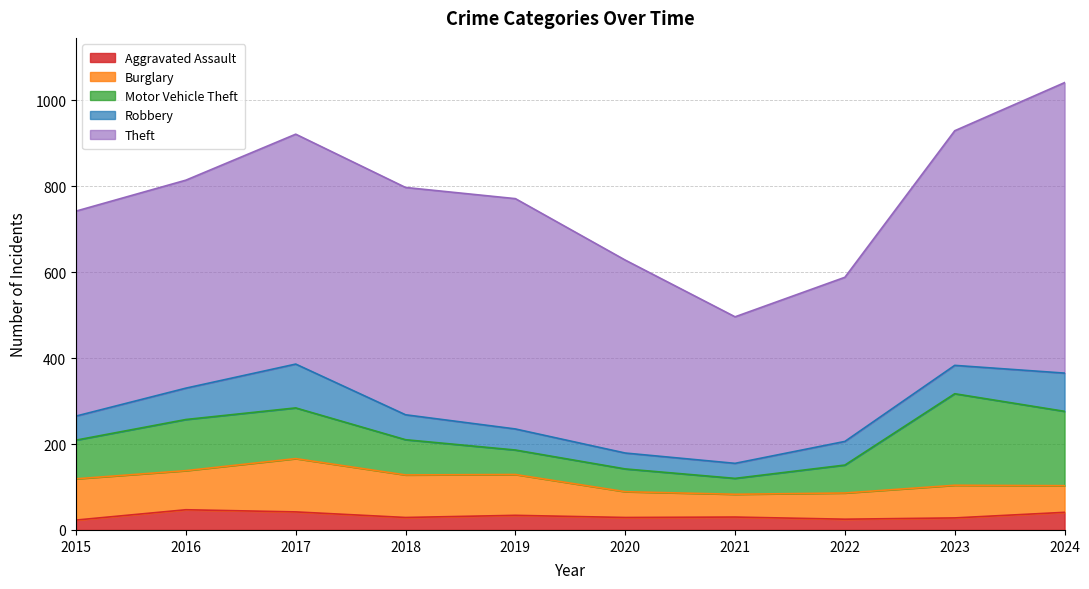

Reading left to right, list all the values displayed in this chart.

Aggravated Assault: 2015=23	2016=47	2017=42	2018=29	2019=34	2020=29	2021=30	2022=25	2023=28	2024=41
Burglary: 2015=96	2016=91	2017=124	2018=99	2019=95	2020=60	2021=53	2022=61	2023=76	2024=62
Motor Vehicle Theft: 2015=90	2016=119	2017=118	2018=82	2019=57	2020=53	2021=37	2022=65	2023=213	2024=173
Robbery: 2015=56	2016=73	2017=102	2018=58	2019=49	2020=37	2021=35	2022=55	2023=66	2024=89
Theft: 2015=477	2016=484	2017=535	2018=529	2019=536	2020=449	2021=341	2022=382	2023=546	2024=676